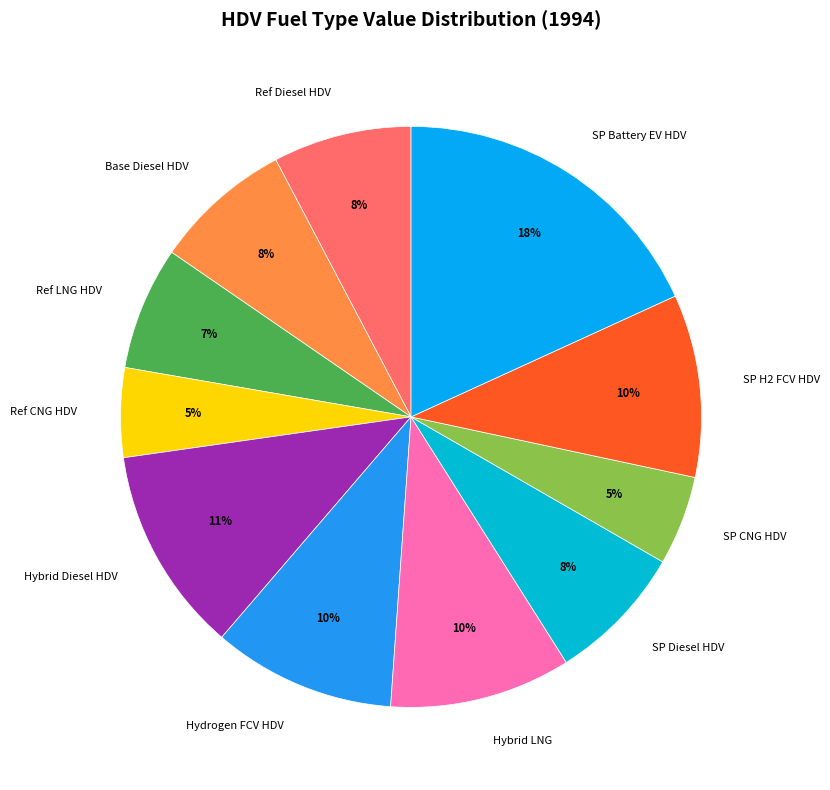

Do Ref CNG HDV and Hybrid LNG together represent more than half of the pie?

No